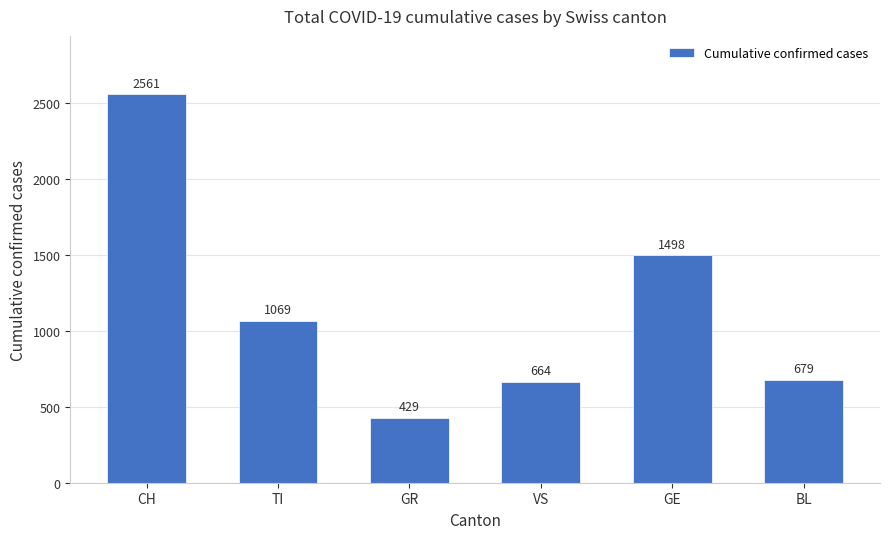

The value at GR is 611. True or false?

False